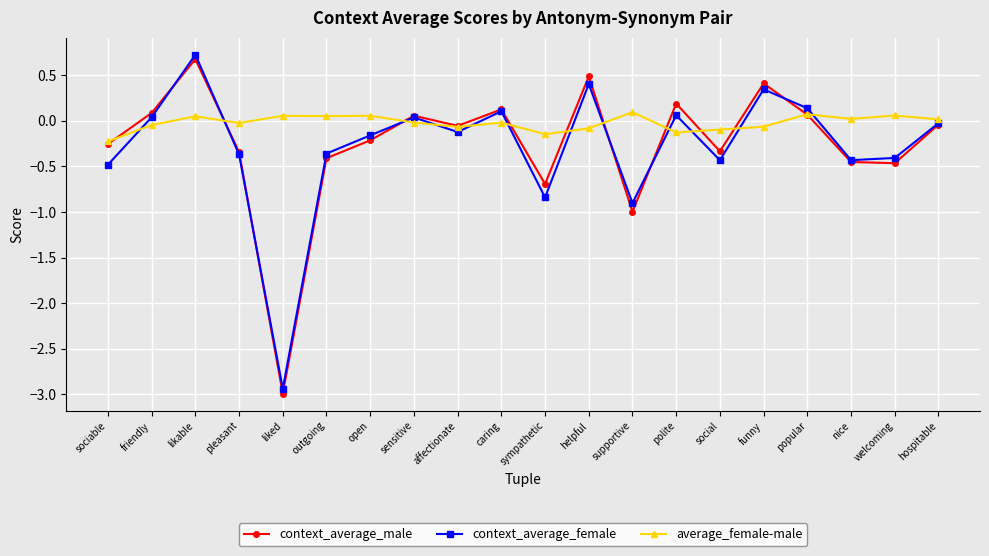

At which label does context_average_female reach its minimum?

liked